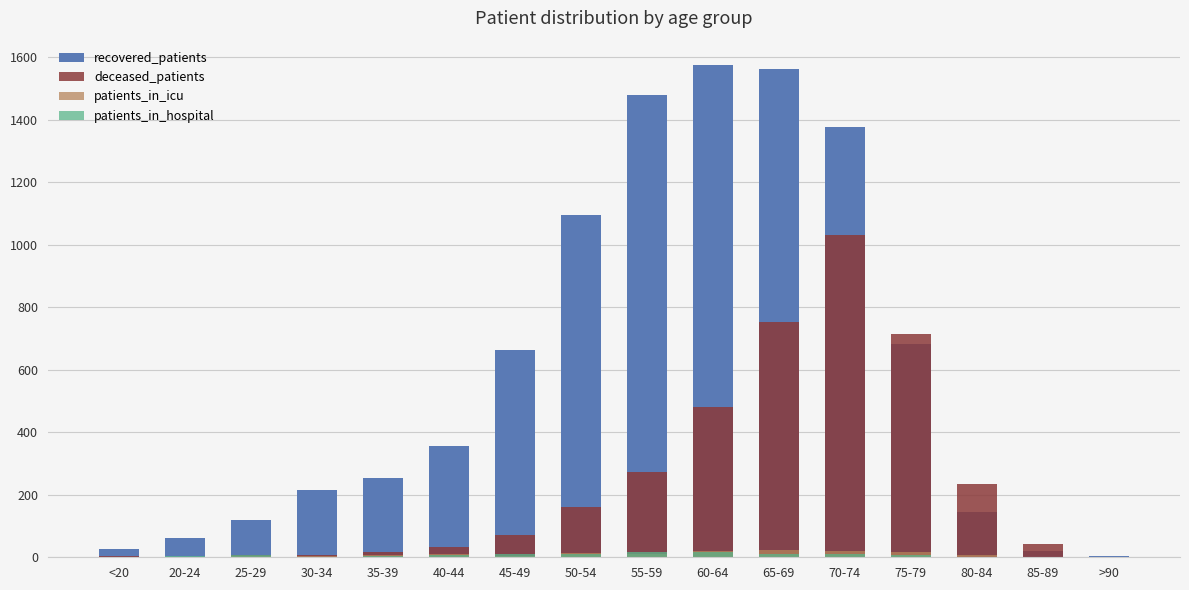

How many bars are there in each group?

4